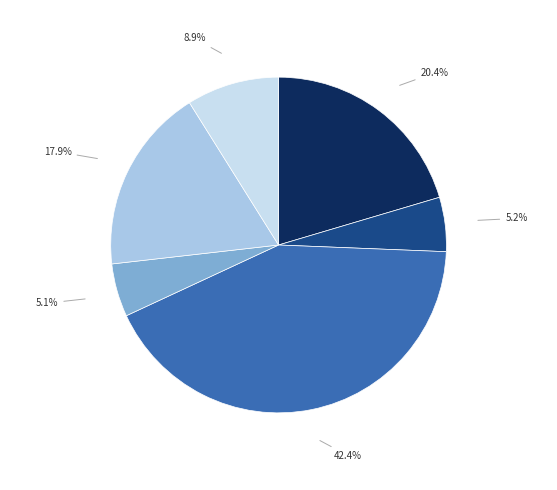

Does any single category account for the majority?

No